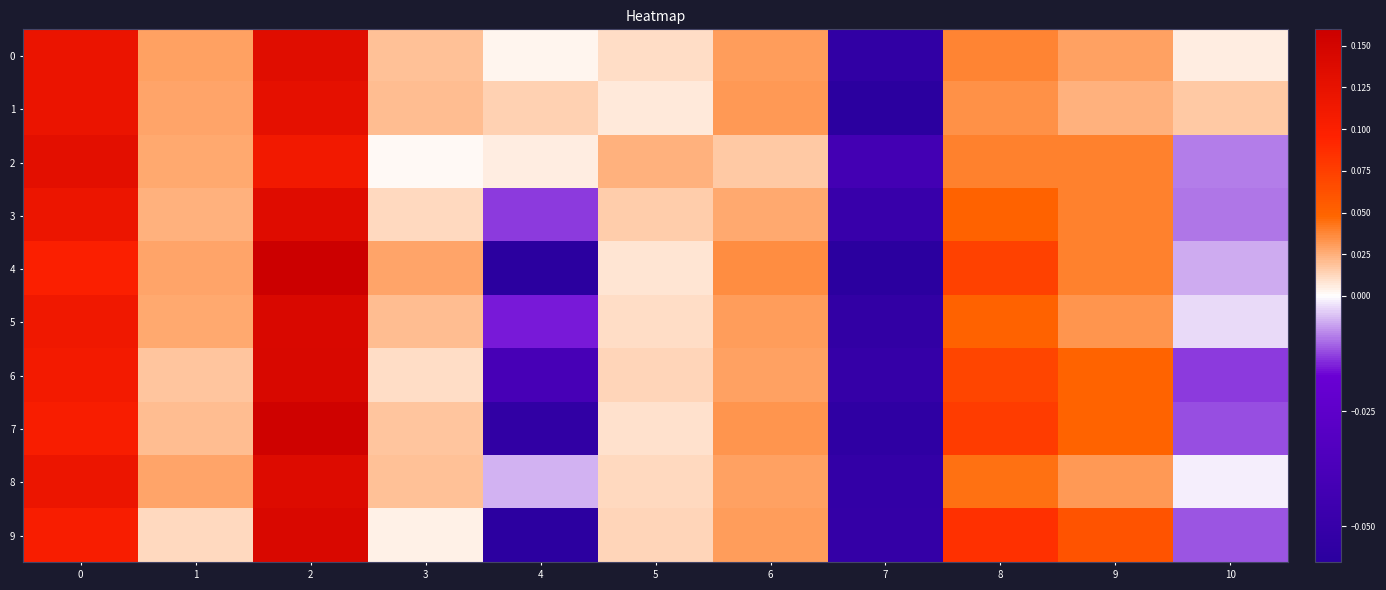

Which label corresponds to the largest value in the chart?

2